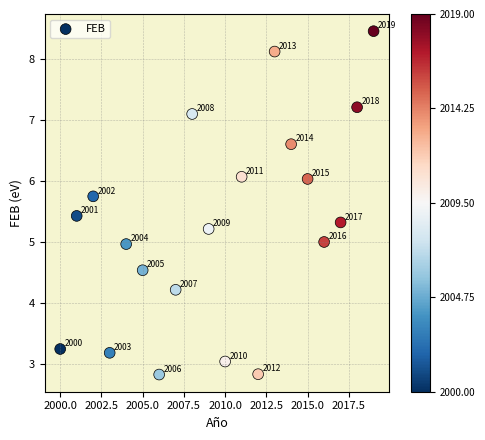

What Y value in the scatter plot is closest to 5?

5.0